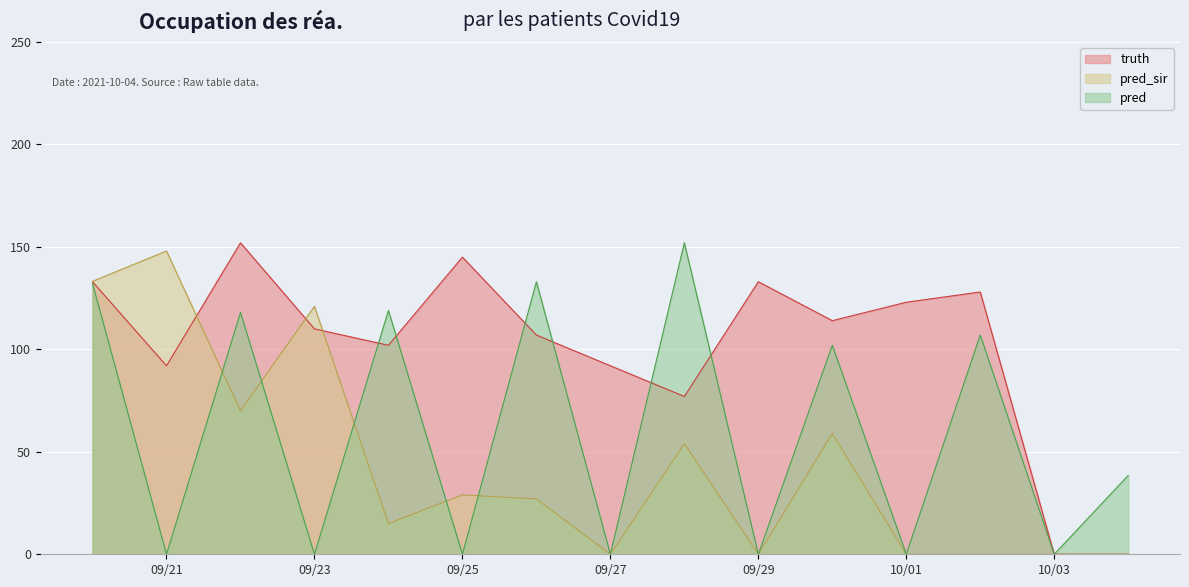

Between 2021-09-30 and 2021-09-20, which is larger?

2021-09-20